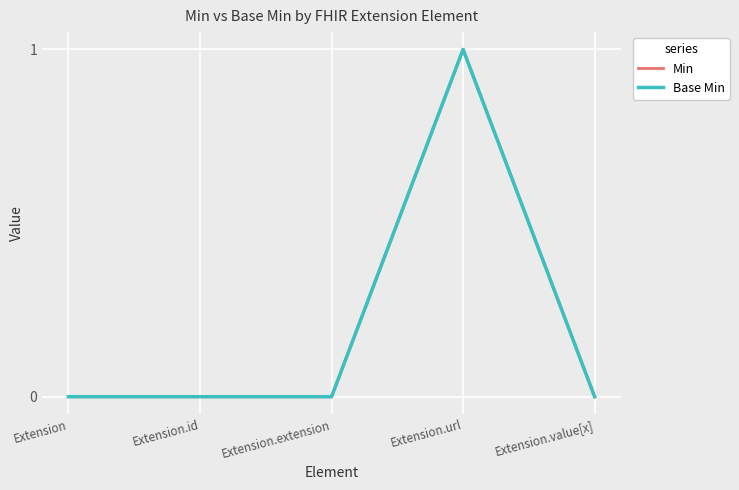

Reading left to right, transcribe all the data shown in this chart.

Min: 0	0	0	1	0
Base Min: 0	0	0	1	0